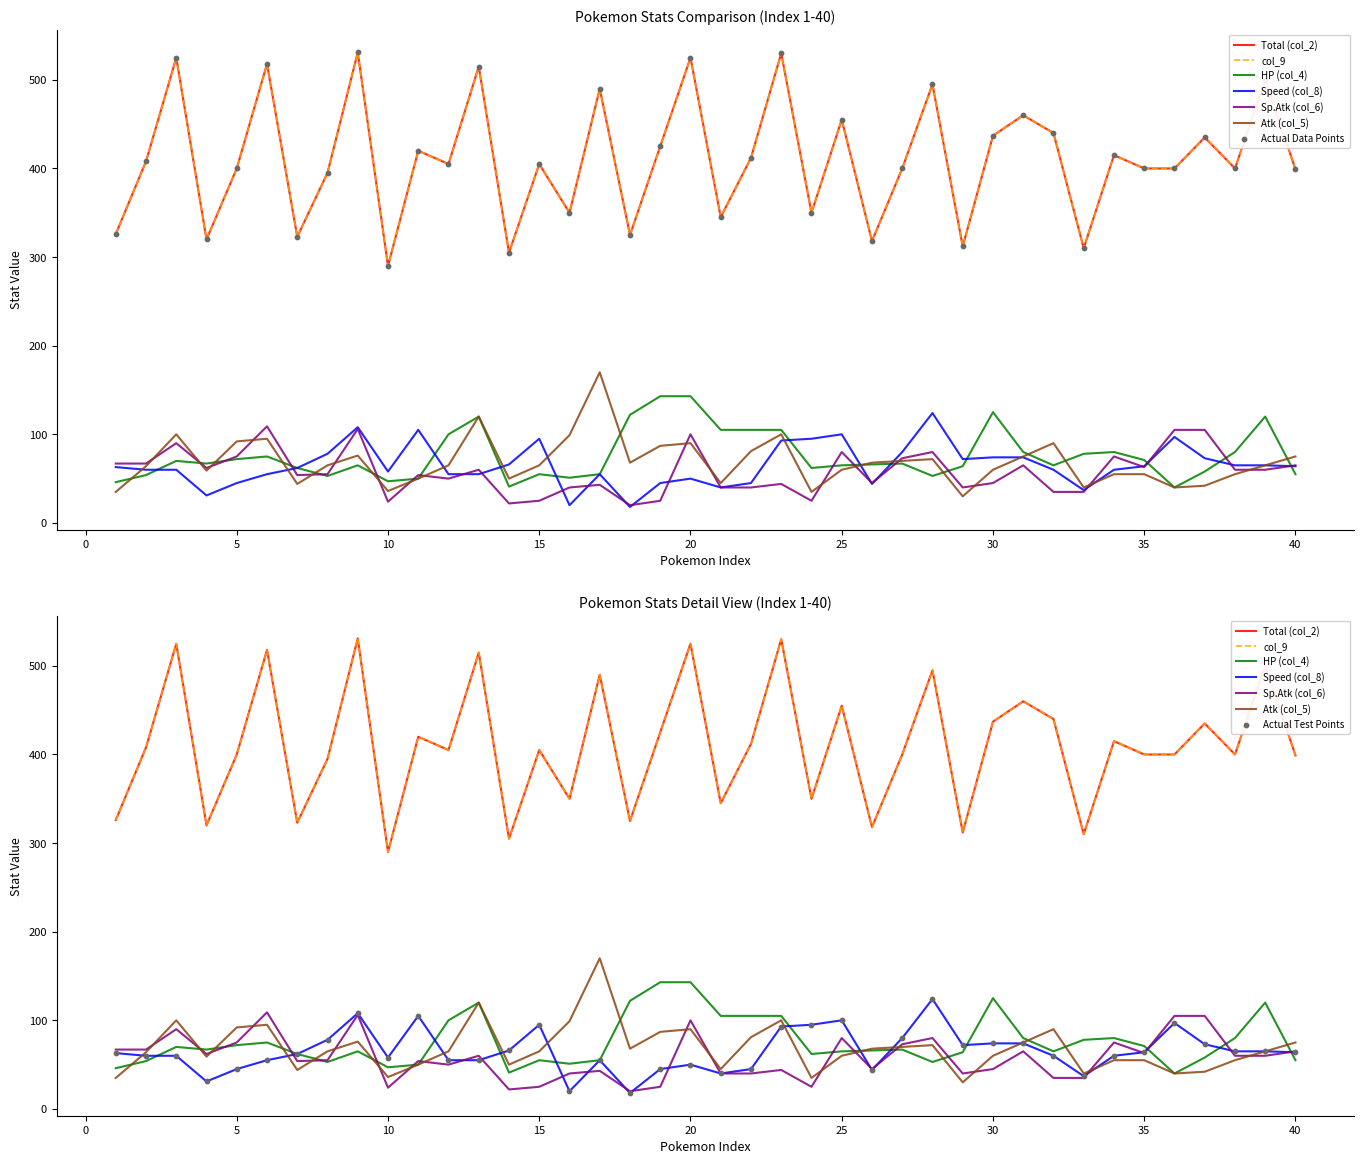

What is the total value across all series at 36?

1082